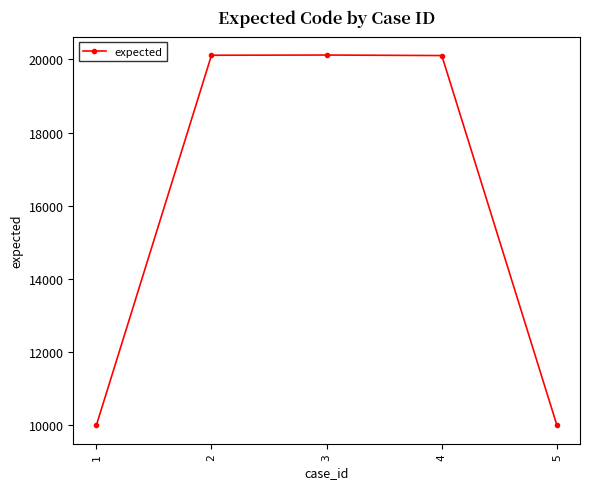

What is the difference between the values at 4 and 1?

10102